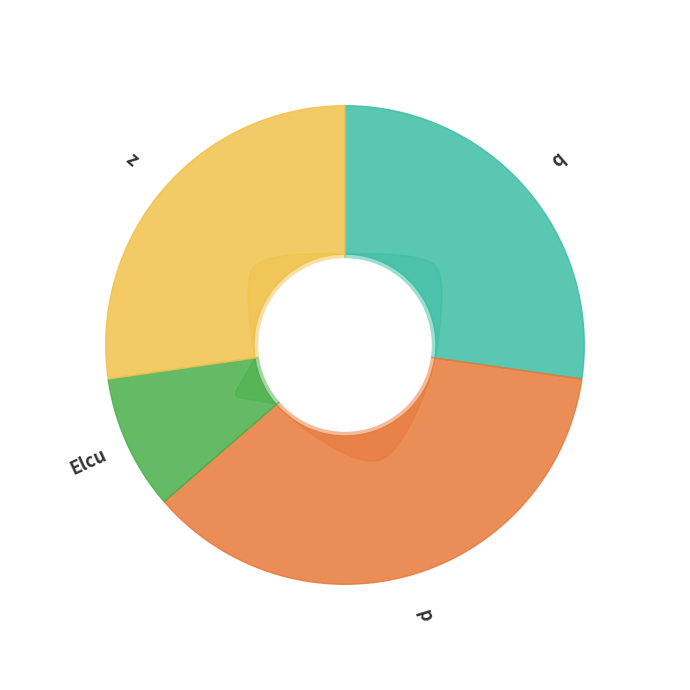

True or false: q accounts for 13% of the total.

False